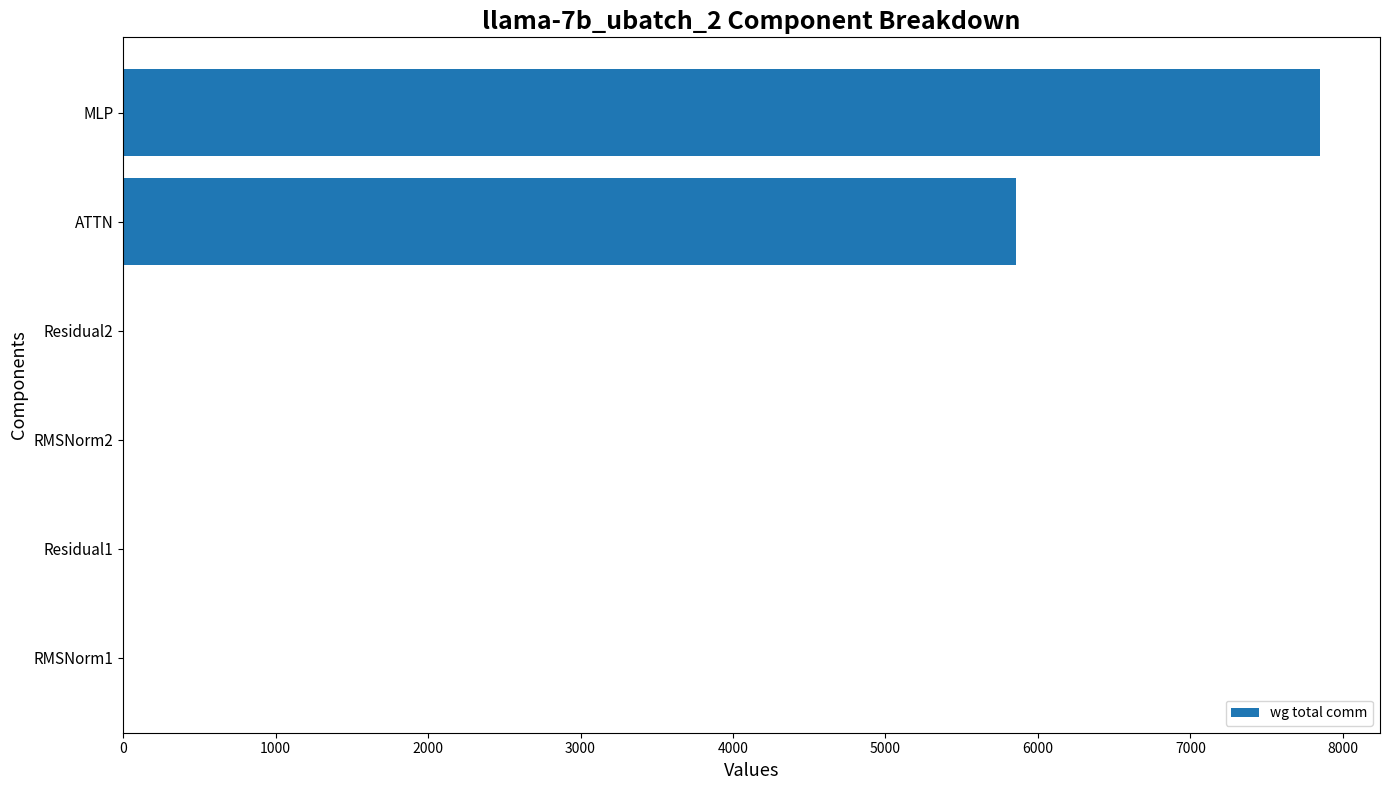

What value does the data have at MLP?

7851.5